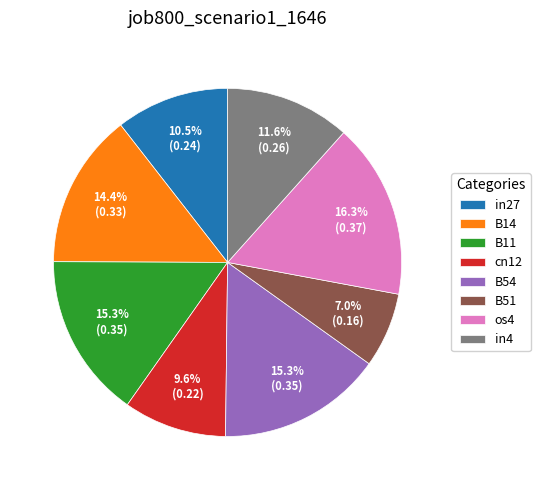

Is it true that os4 is 16% of the pie?

True